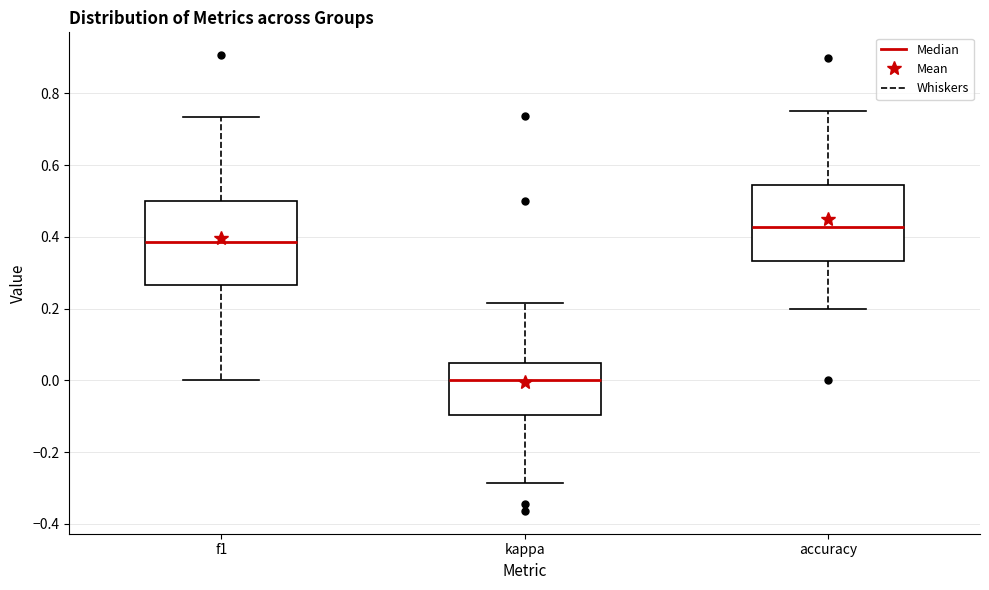

Which box has the highest median line?

accuracy